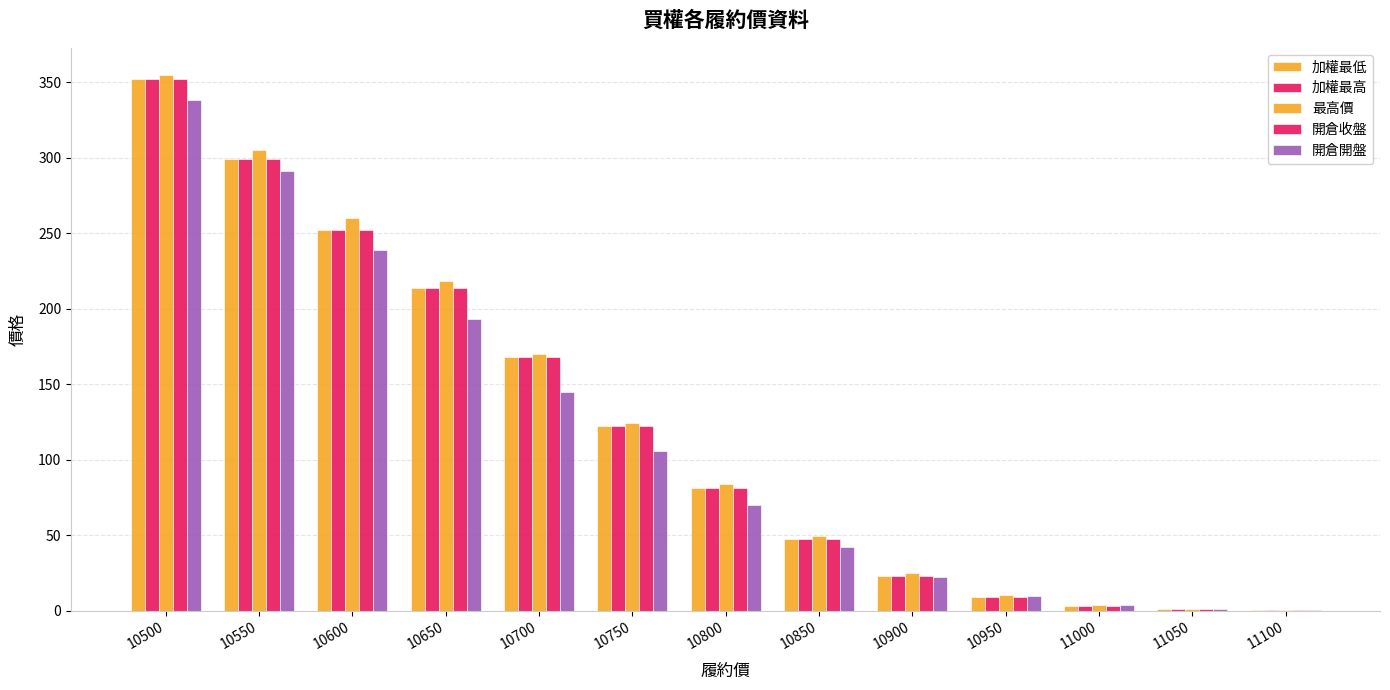

Is it true that 加權最高 equals 168.0 at 10700?

True